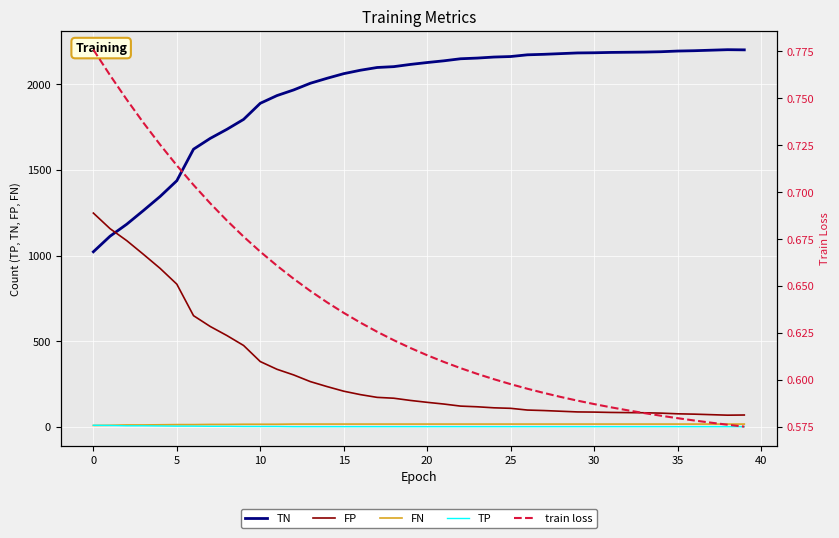

True or false: FP and FN cross at least once.

False